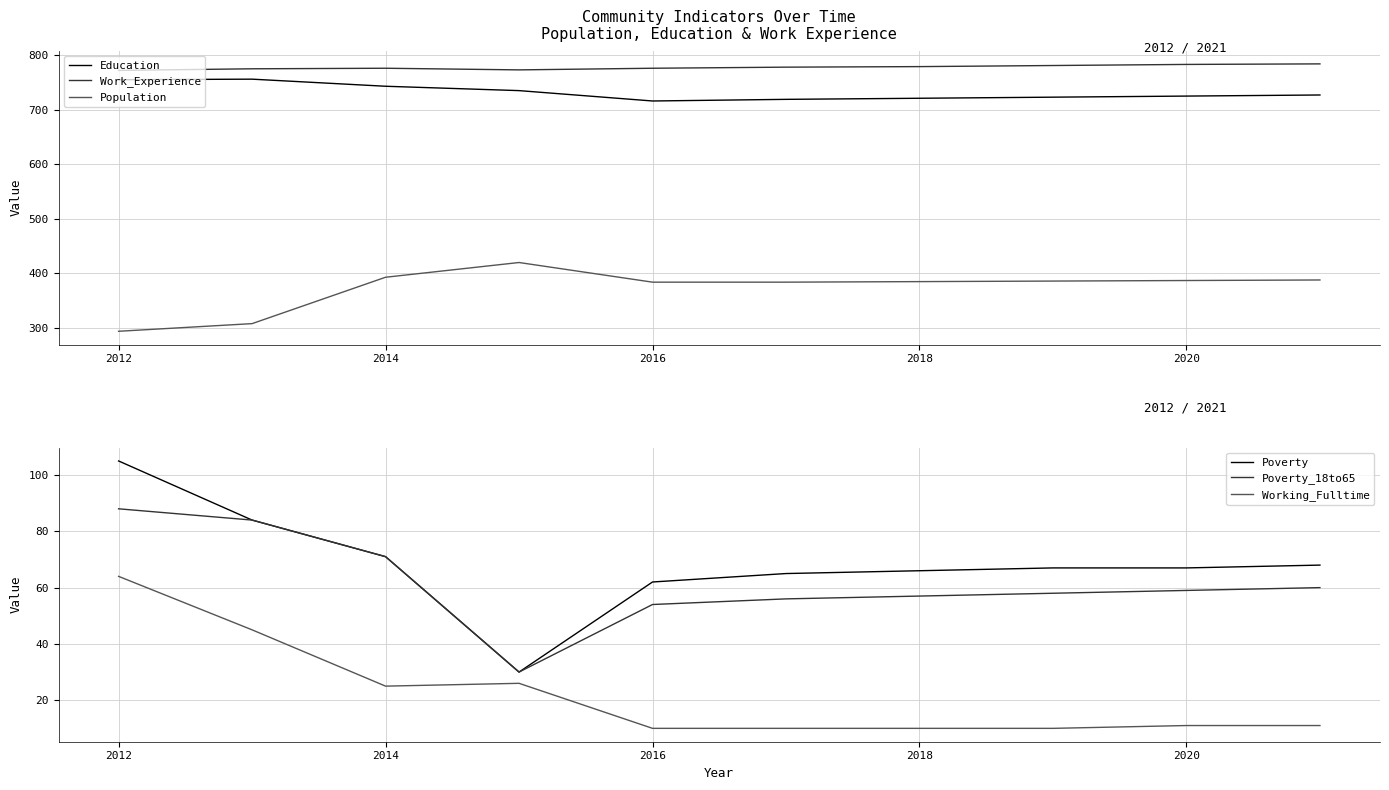

True or false: Poverty_18to65 and Population intersect in this chart.

False